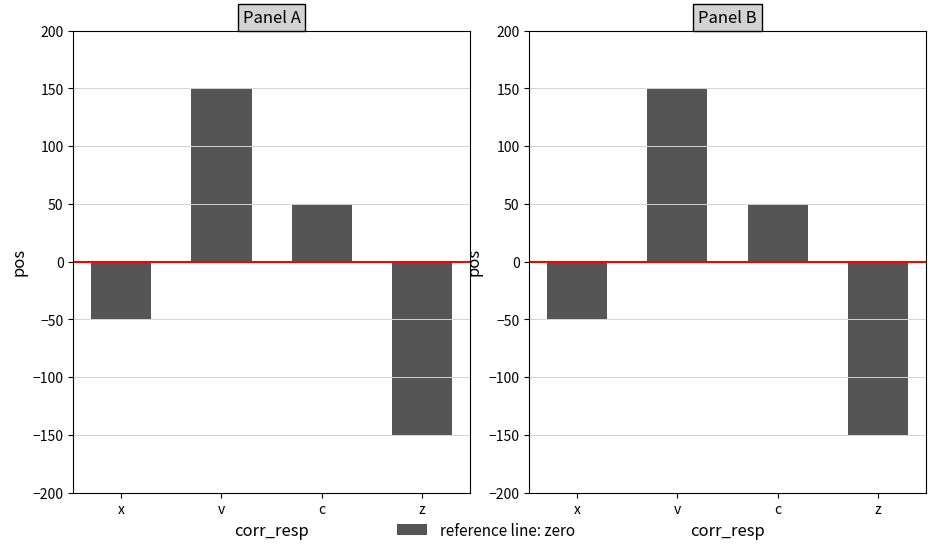

At which category does the chart reach its peak across all series?

v